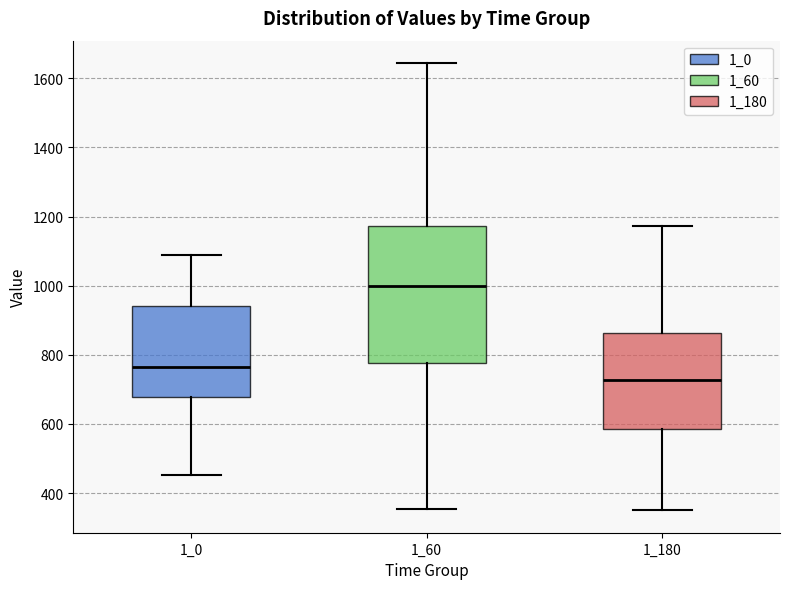

Which box is the tallest, from its lower edge to its upper edge?

1_60